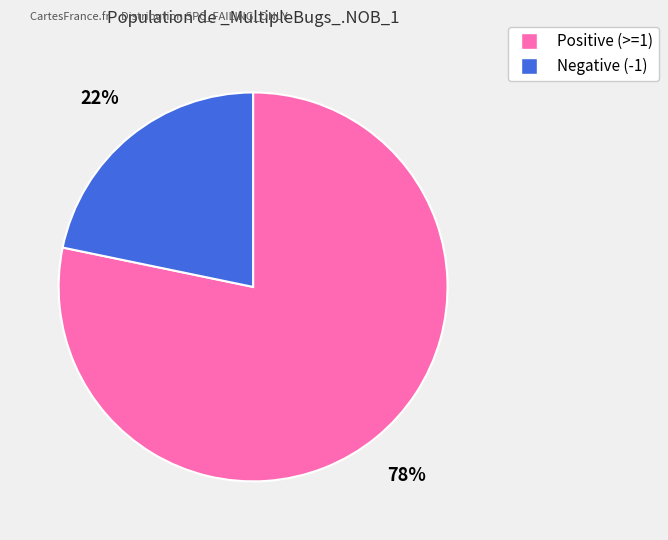

To the nearest percent, what is the difference between the largest and smallest slice percentages?

56%